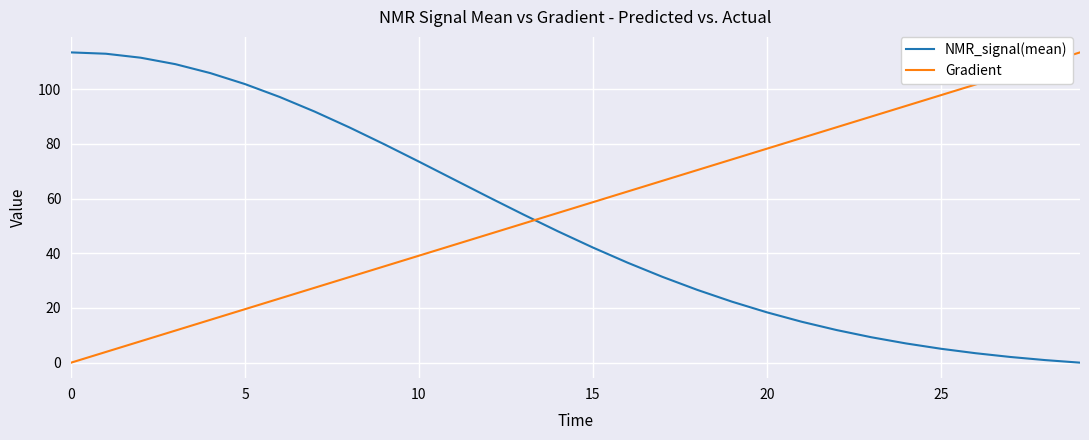

List the series in order of their overall mean, lowest first.

NMR_signal(mean), Gradient